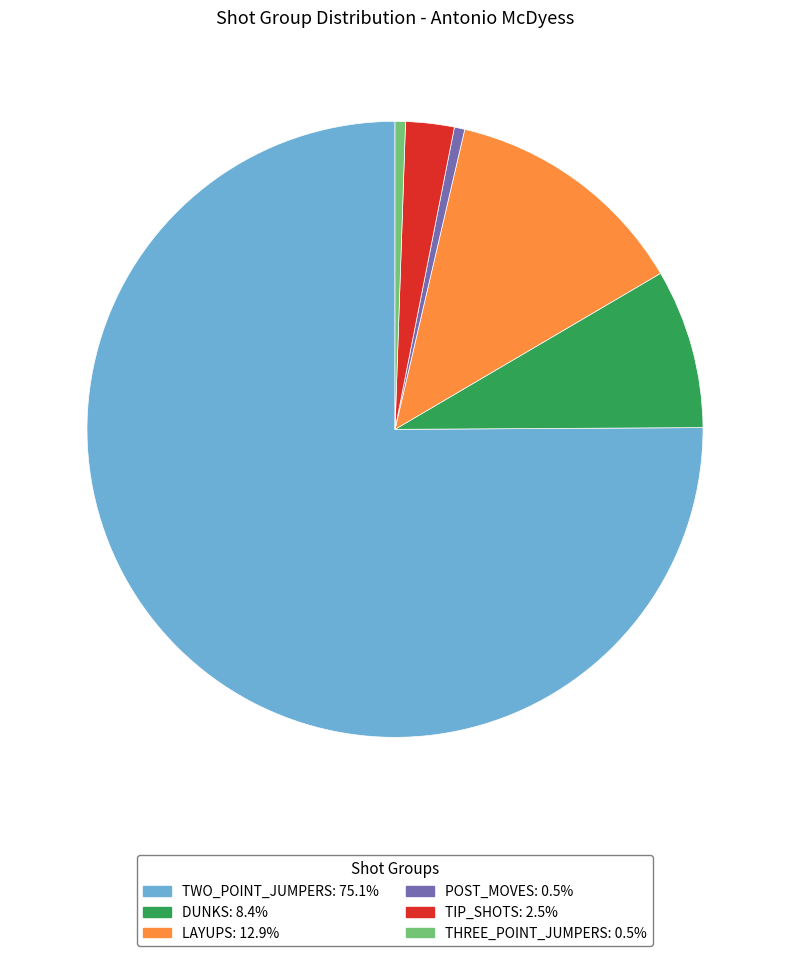

Does TWO_POINT_JUMPERS: 75.1% represent more than half of the total?

Yes